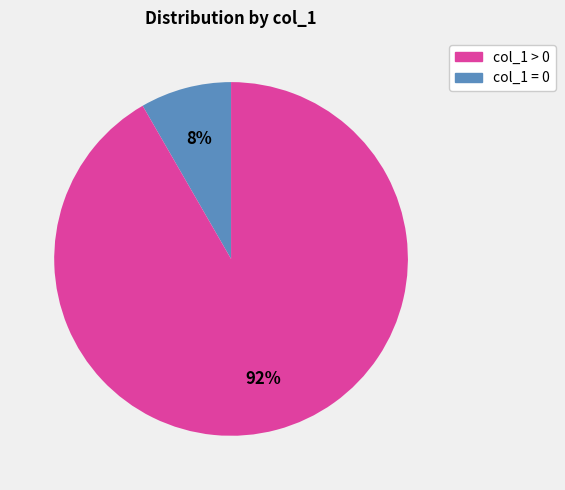

Is there any slice that represents more than half of the pie?

Yes